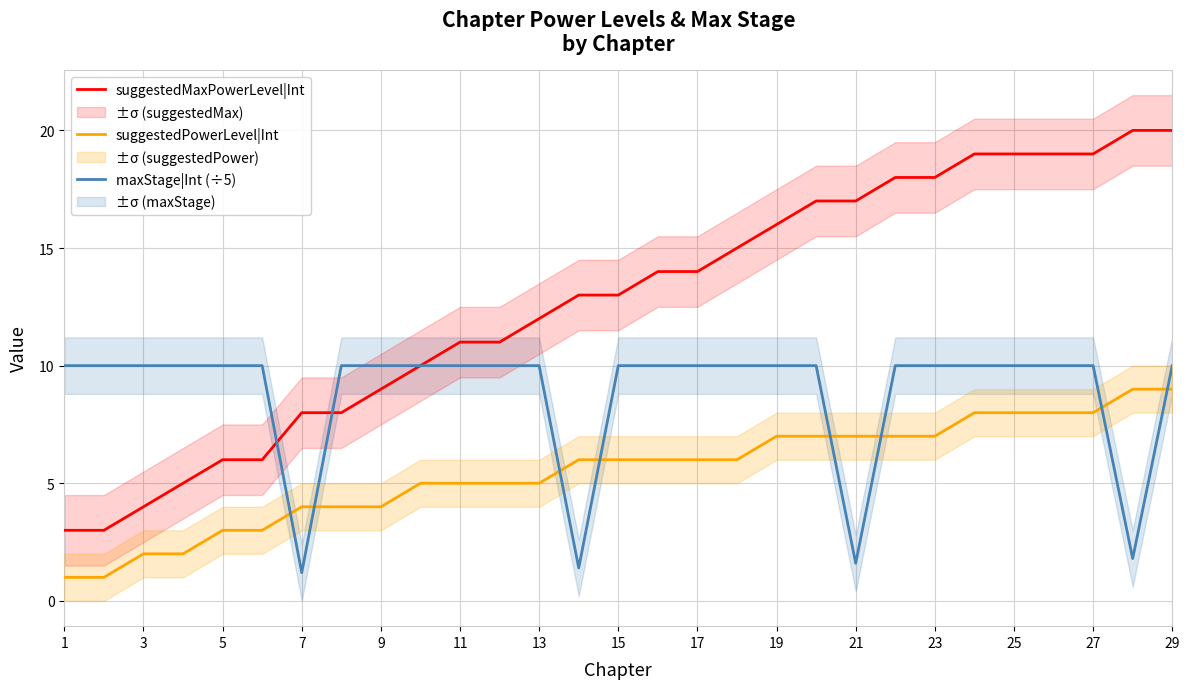

Reading left to right, transcribe all the data shown in this chart.

suggestedMaxPowerLevel|Int: 3.0	3.0	4.0	5.0	6.0	6.0	8.0	8.0	9.0	10.0	11.0	11.0	12.0	13.0	13.0	14.0	14.0	15.0	16.0	17.0	17.0	18.0	18.0	19.0	19.0	19.0	19.0	20.0	20.0
suggestedPowerLevel|Int: 1.0	1.0	2.0	2.0	3.0	3.0	4.0	4.0	4.0	5.0	5.0	5.0	5.0	6.0	6.0	6.0	6.0	6.0	7.0	7.0	7.0	7.0	7.0	8.0	8.0	8.0	8.0	9.0	9.0
maxStage|Int (÷5): 10.0	10.0	10.0	10.0	10.0	10.0	1.2	10.0	10.0	10.0	10.0	10.0	10.0	1.4	10.0	10.0	10.0	10.0	10.0	10.0	1.6	10.0	10.0	10.0	10.0	10.0	10.0	1.8	10.0